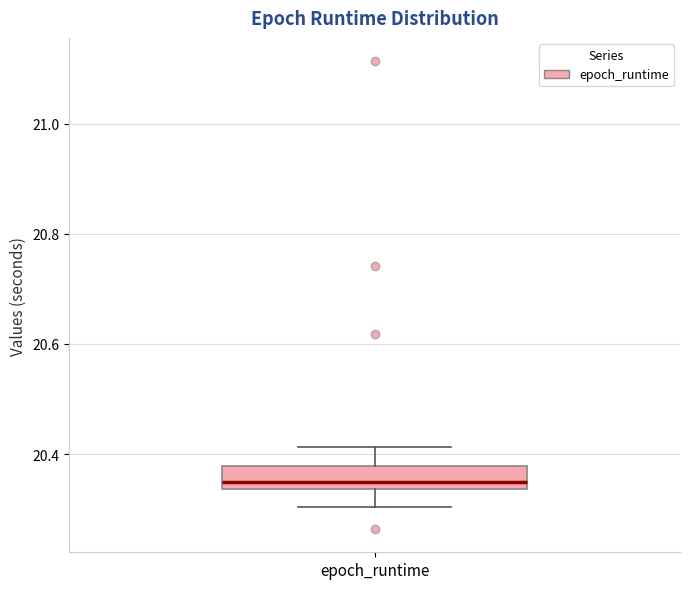

Where does the lower whisker of the box for epoch_runtime end on the y-axis? The values are not printed on the chart, so give them approximately, as read against the axis.

20.30